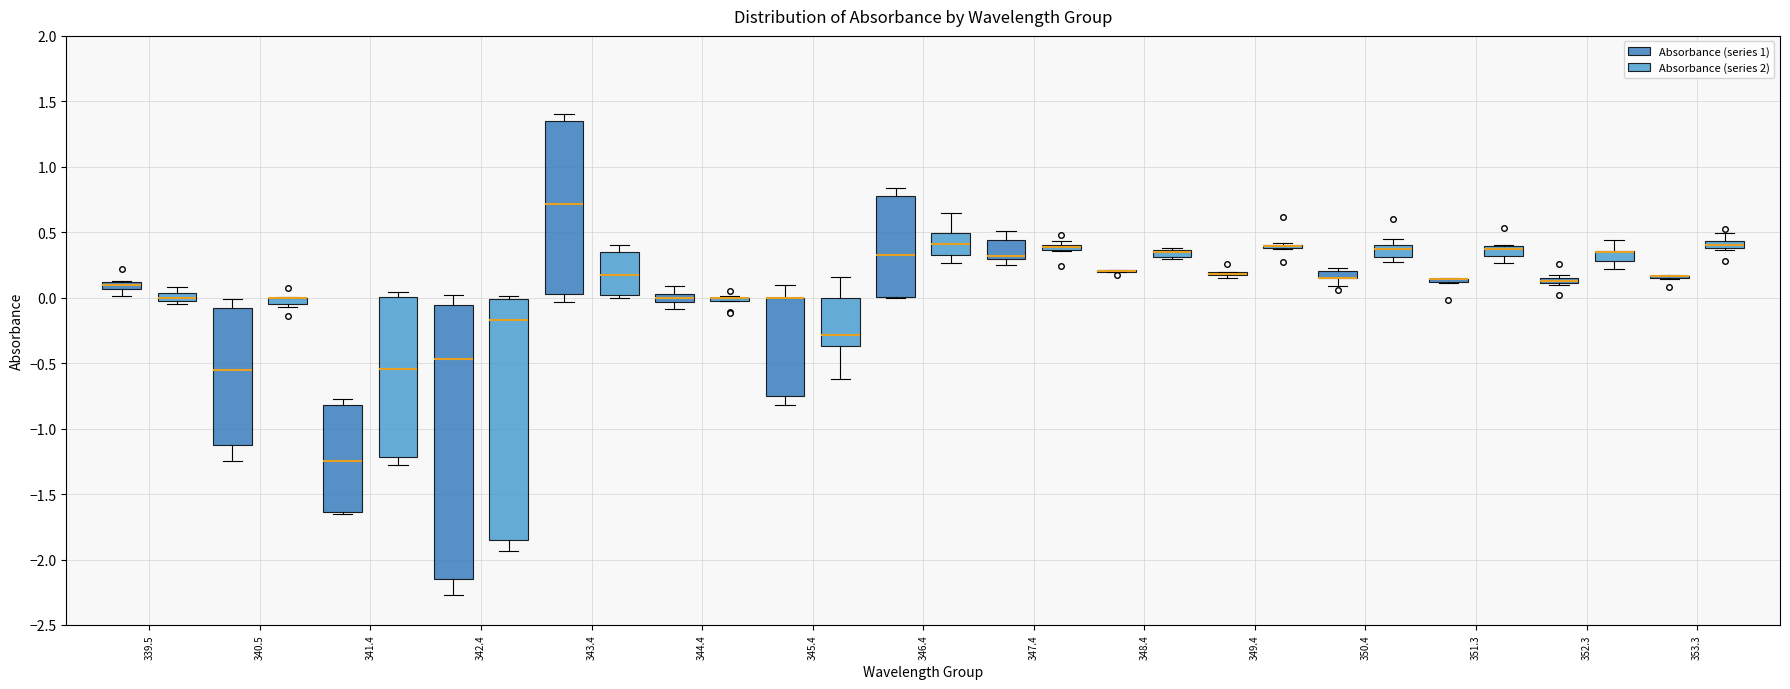

Comparing the boxes themselves (not the whiskers), which one is the tallest?

342.4 (Absorbance (series 1))